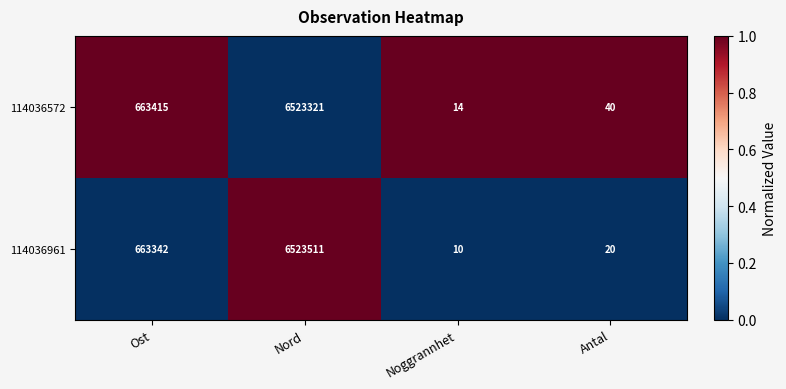

Count the number of categories in the chart.

4